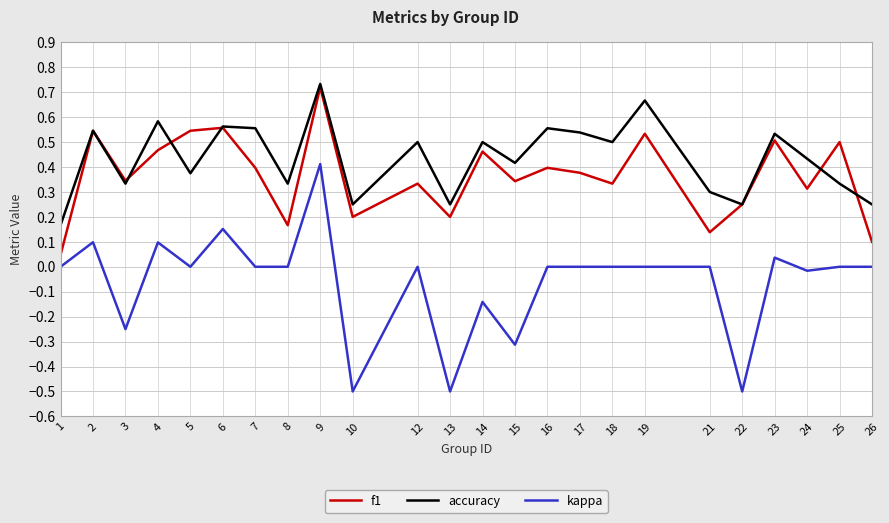

At how many categories does at least one series exceed 0?

24